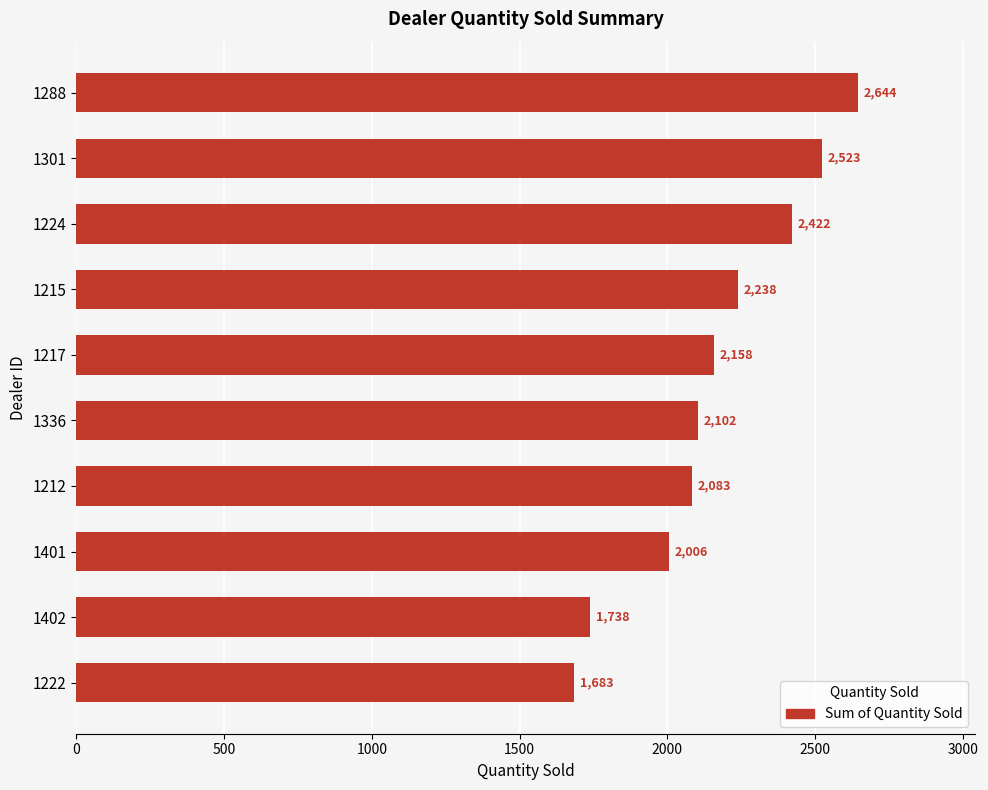

Reading bottom to top, what are all the values shown in this chart?

1222=1683	1402=1738	1401=2006	1212=2083	1336=2102	1217=2158	1215=2238	1224=2422	1301=2523	1288=2644